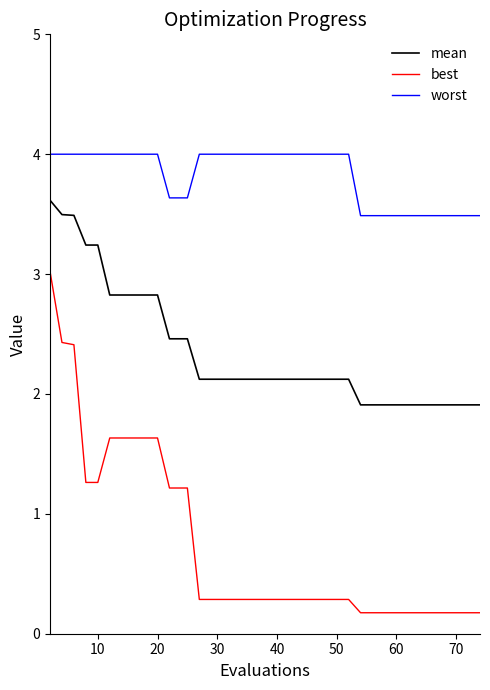

How many distinct data groups are displayed?

3